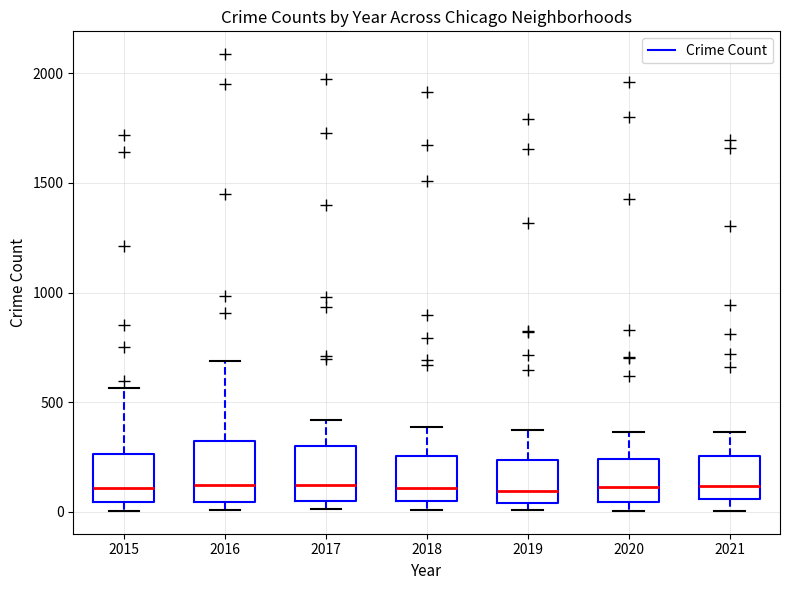

Reading left to right, transcribe this box plot: for each box, give where its median line is, the range the box spans, and where its two whiskers end, as read against the y-axis. The values are not printed on the chart, so give them approximately, as read against the axis.

2015: median 100, box 50 to 250, whiskers 0 to 550
2016: median 150, box 50 to 300, whiskers 0 to 700
2017: median 100, box 50 to 300, whiskers 0 to 400
2018: median 100, box 50 to 250, whiskers 0 to 400
2019: median 100, box 50 to 250, whiskers 0 to 400
2020: median 100, box 50 to 250, whiskers 0 to 350
2021: median 100, box 50 to 250, whiskers 0 to 350